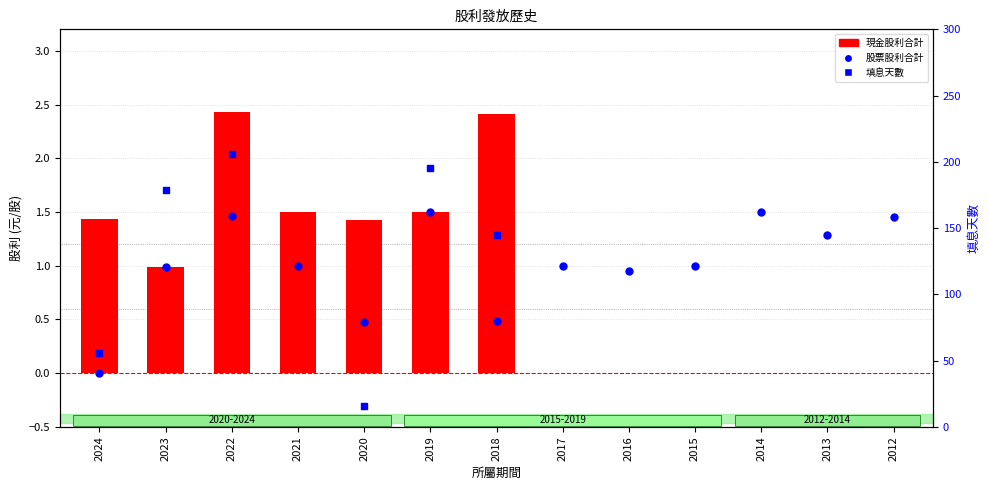

At which category is the sum across all series the highest?

2022